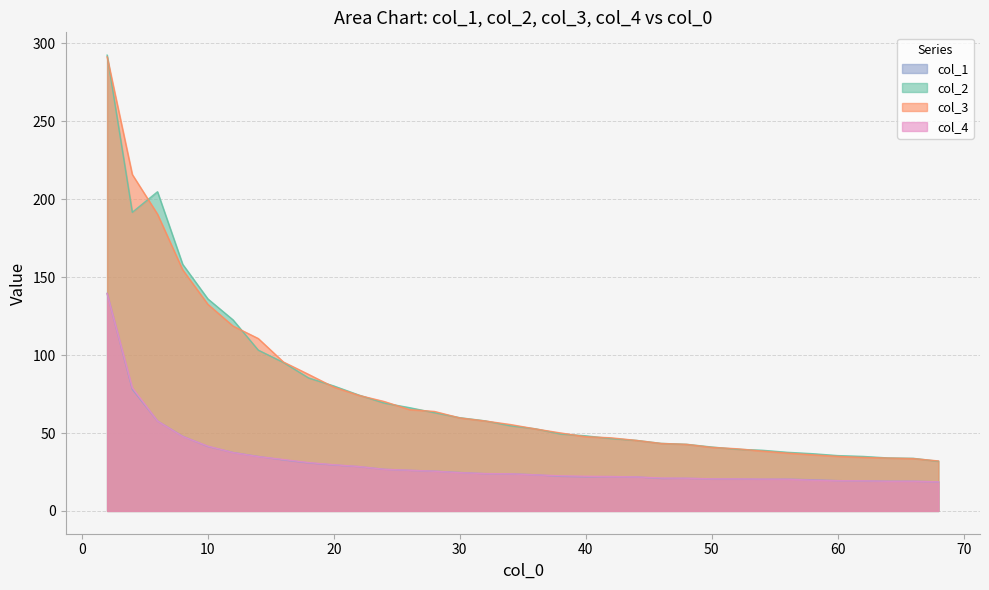

What is the difference between the second highest and minimum values in the col_3 series?

183.8